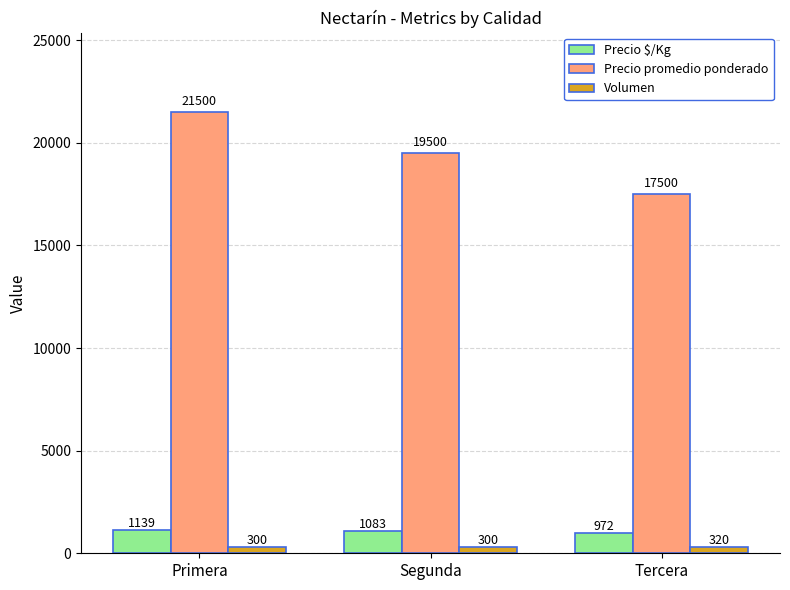

How many bars are there in each group?

3